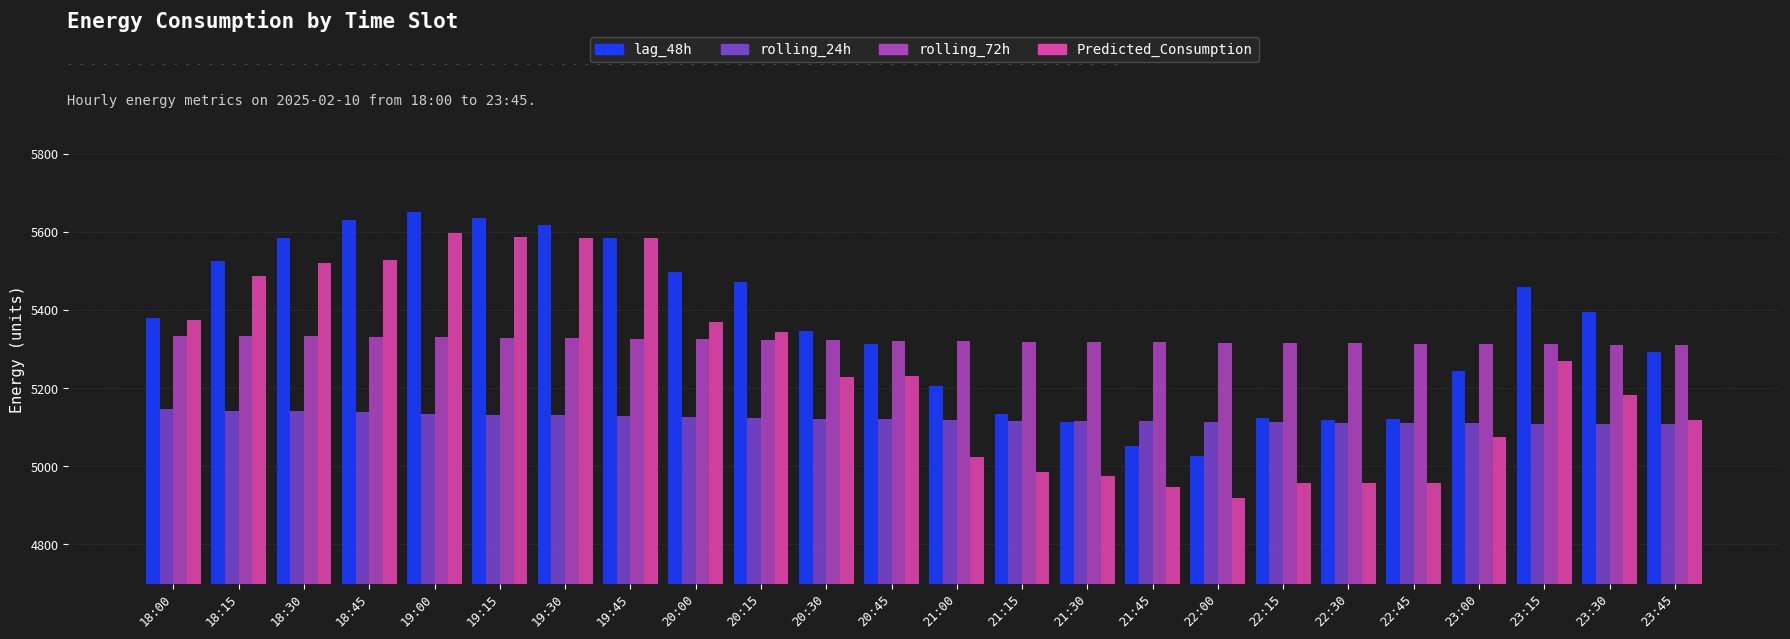

How many data points does each series have?

24